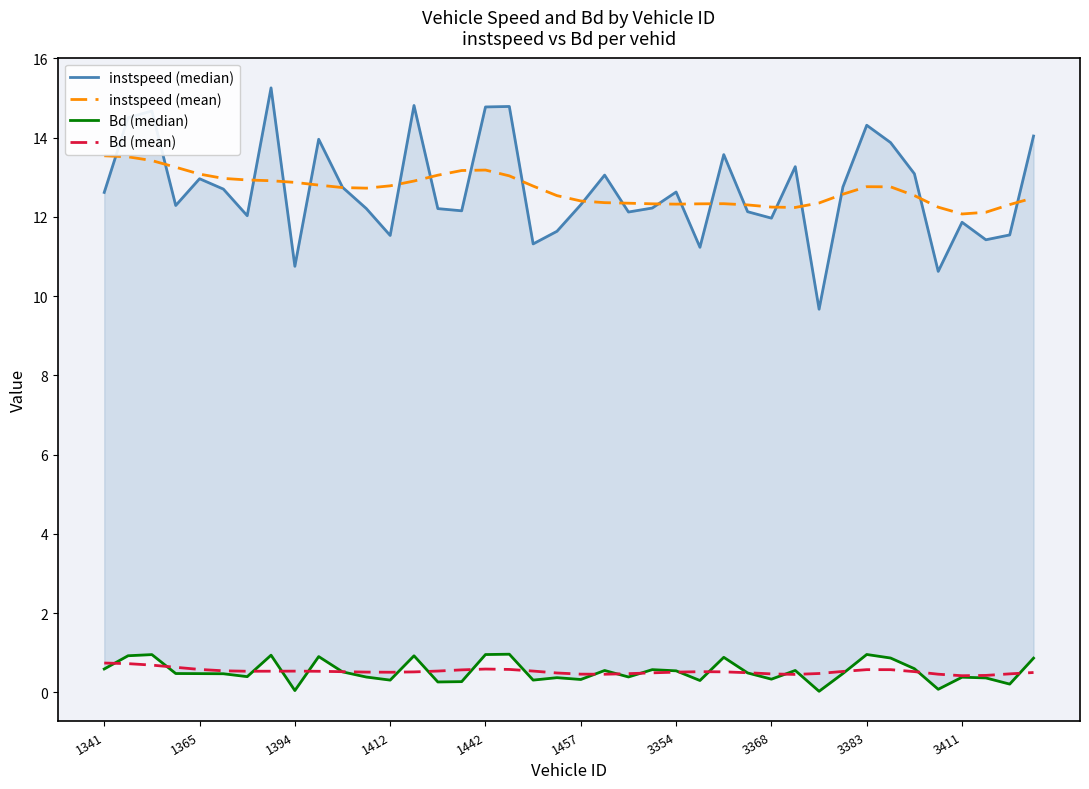

What is the highest value of the Bd (mean) series?

0.7